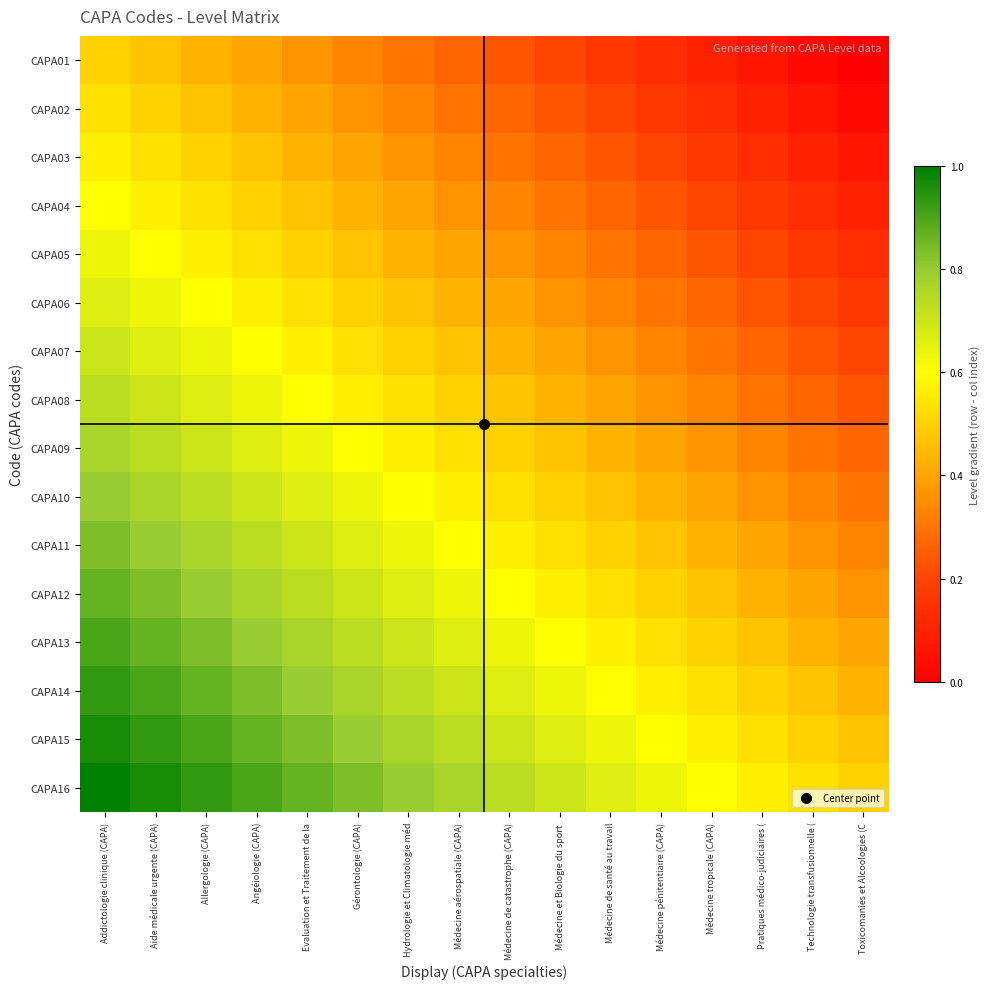

Which series has the largest total across all categories?

CAPA16